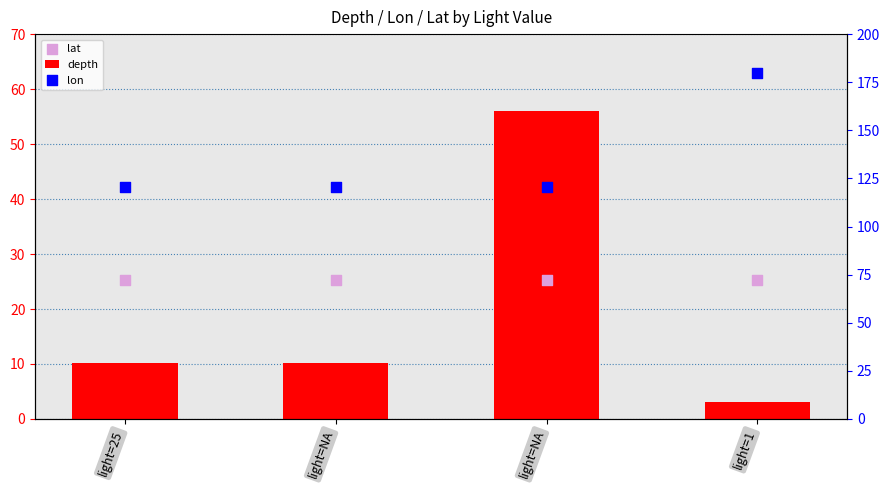

What is the total value across all series at light=25?

156.0